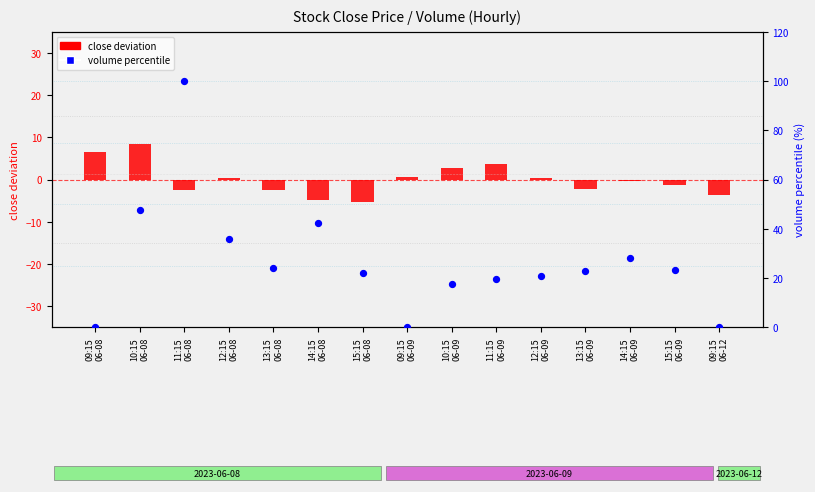

Is the value of volume percentile at 12:15
06-08 greater than the value of close deviation at 15:15
06-09?

Yes